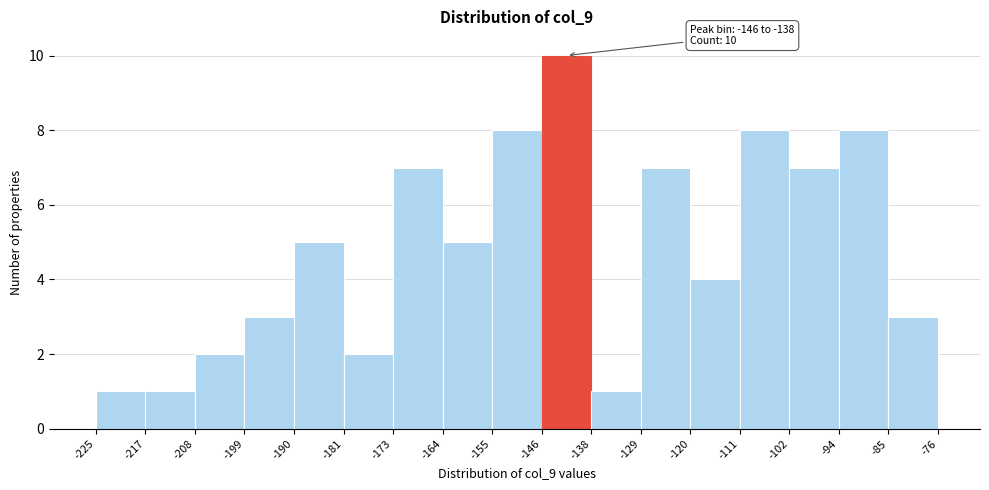

Which range on the x-axis has the tallest bar?

-146 to -138